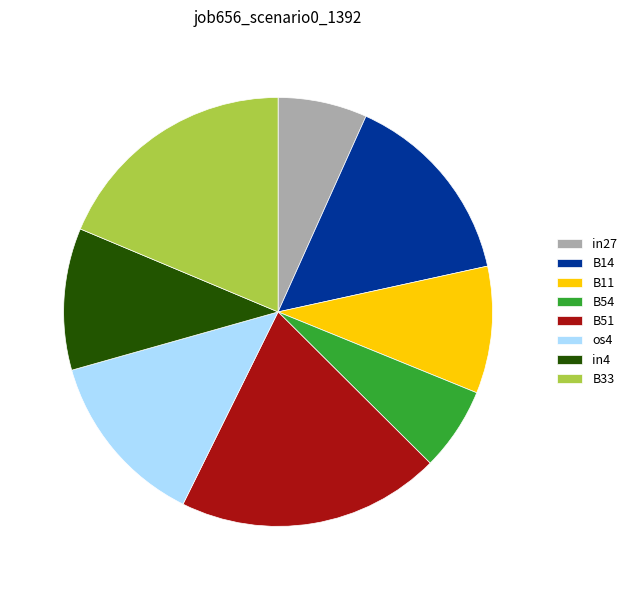

Is it true that B14 is 25% of the pie?

False